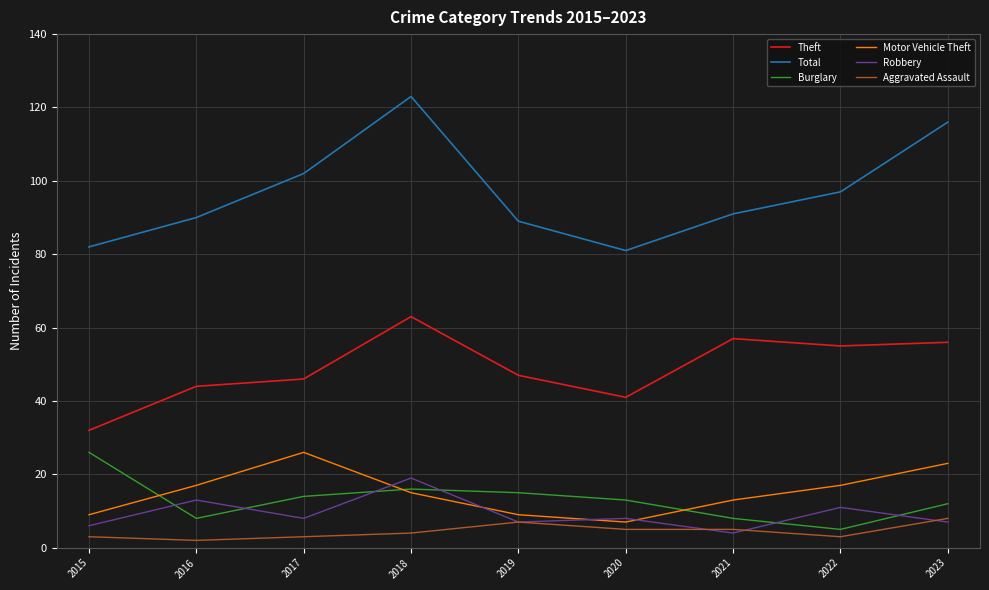

What is the total value across all series at 2023?

222